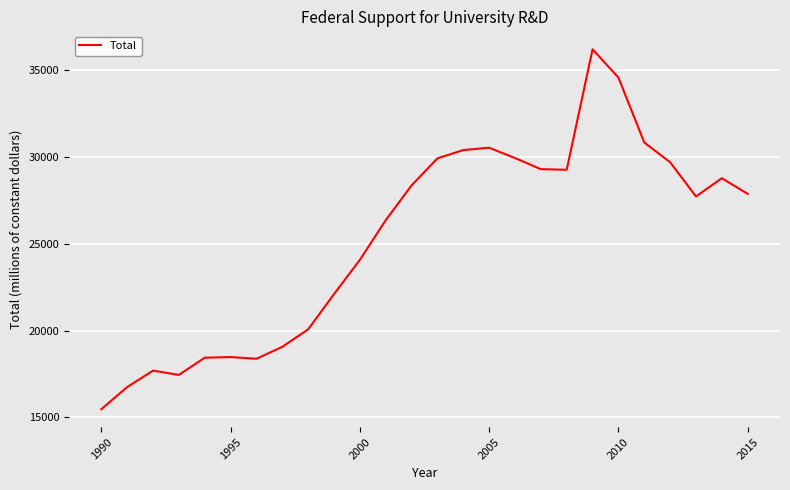

What is the smallest value displayed?

15479.4